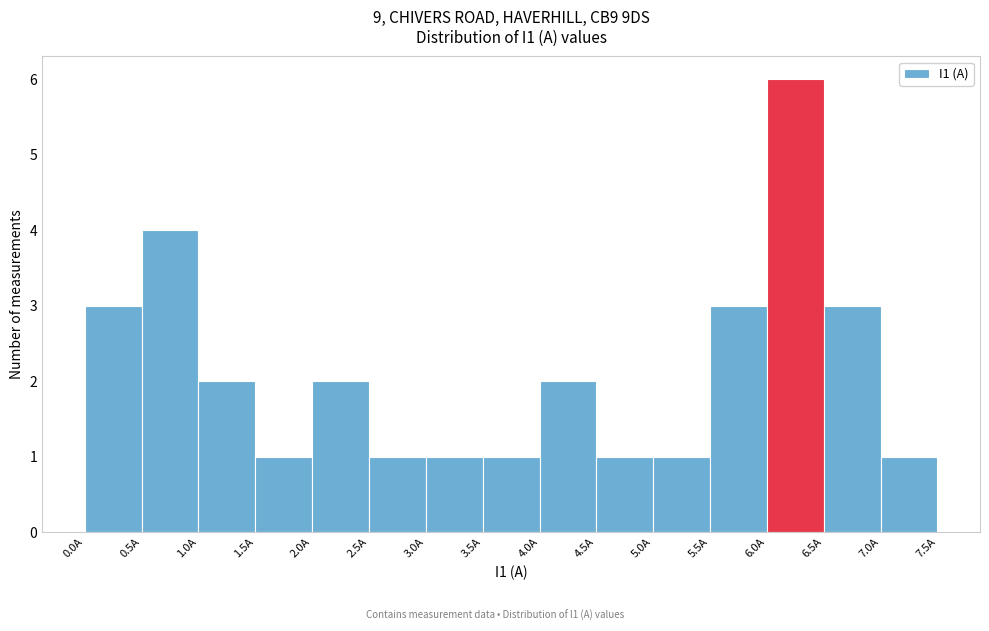

Reading left to right, list every bar in this chart as the range it spans on the x-axis followed by its height. The values are not printed on the chart, so give them approximately, as read against the axis.

0.0 to 0.5: 3
0.5 to 1.0: 4
1.0 to 1.5: 2
1.5 to 2.0: 1
2.0 to 2.5: 2
2.5 to 3.0: 1
3.0 to 3.5: 1
3.5 to 4.0: 1
4.0 to 4.5: 2
4.5 to 5.0: 1
5.0 to 5.5: 1
5.5 to 6.0: 3
6.0 to 6.5: 6
6.5 to 7.0: 3
7.0 to 7.5: 1